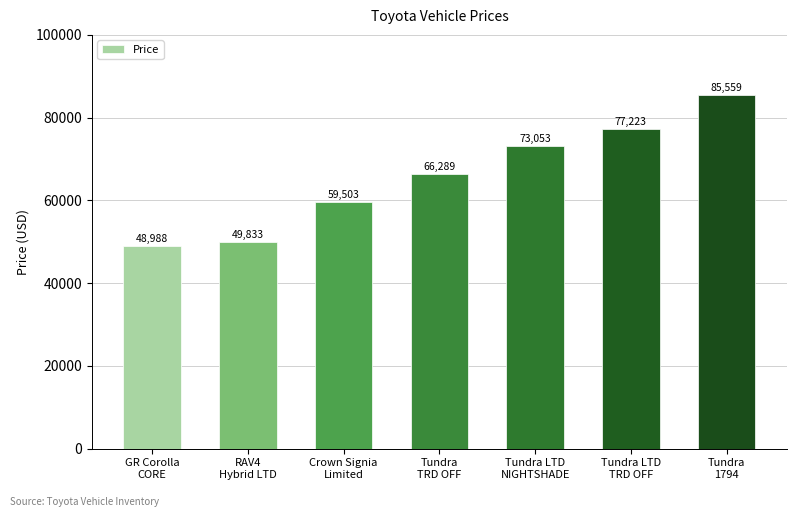

Rank the categories by value from lowest to highest.

GR Corolla
CORE, RAV4
Hybrid LTD, Crown Signia
Limited, Tundra
TRD OFF, Tundra LTD
NIGHTSHADE, Tundra LTD
TRD OFF, Tundra
1794